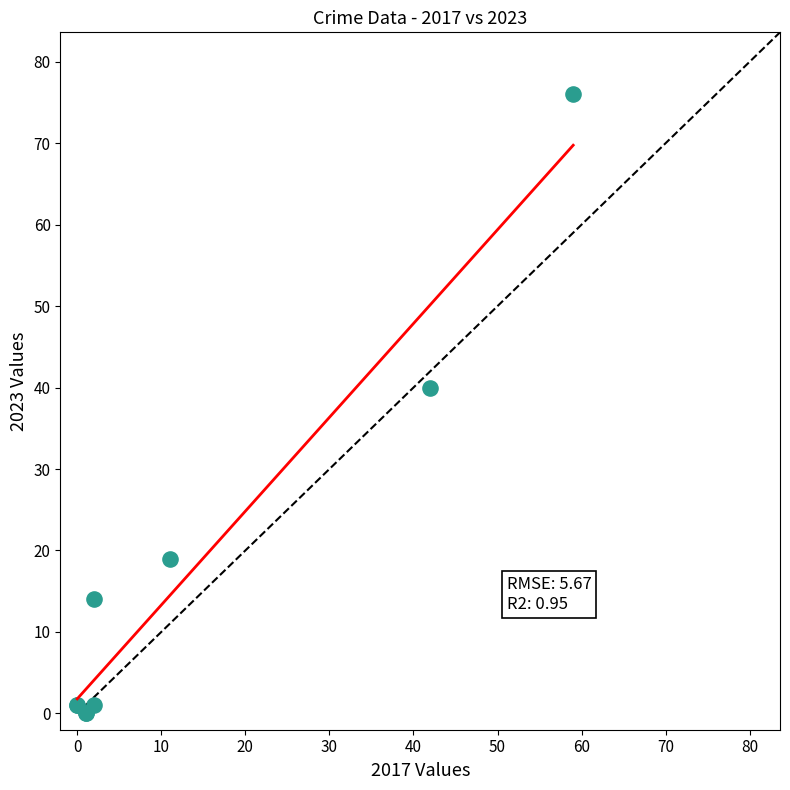

What Y value in the scatter plot is closest to 38?

40